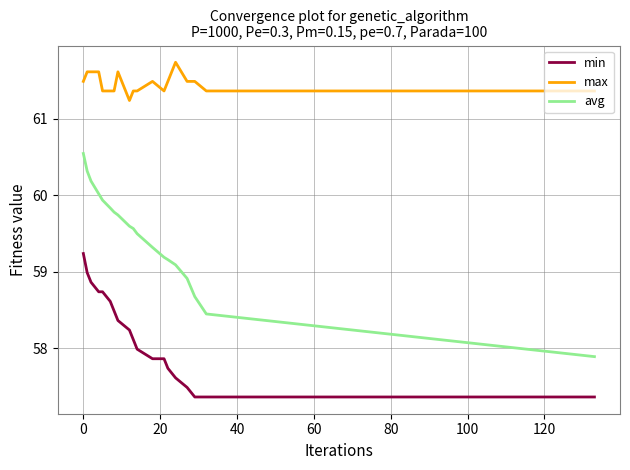

Which series has the widest spread of values?

avg